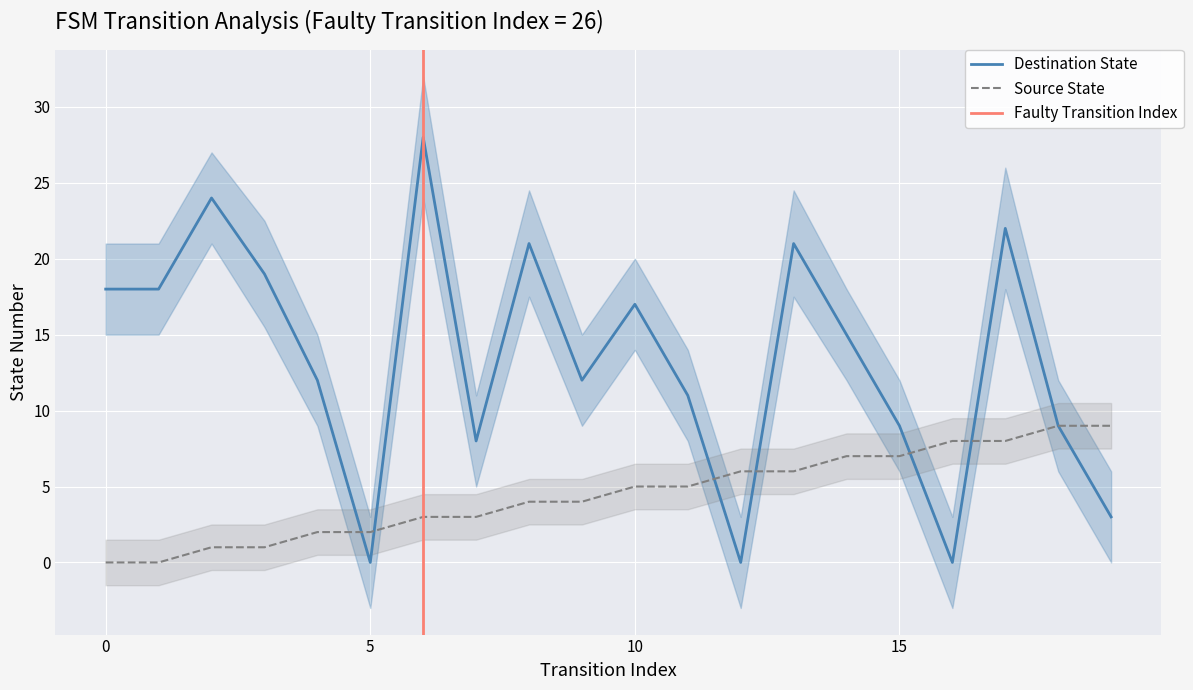

What is the average value of the source_state series?

4